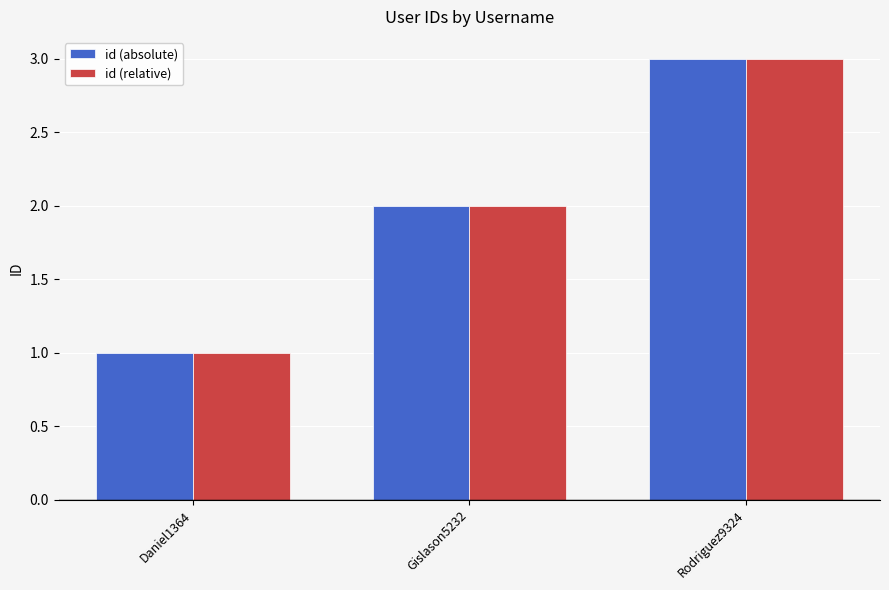

The id (relative) series shows 1 at Rodriguez9324. True or false?

False